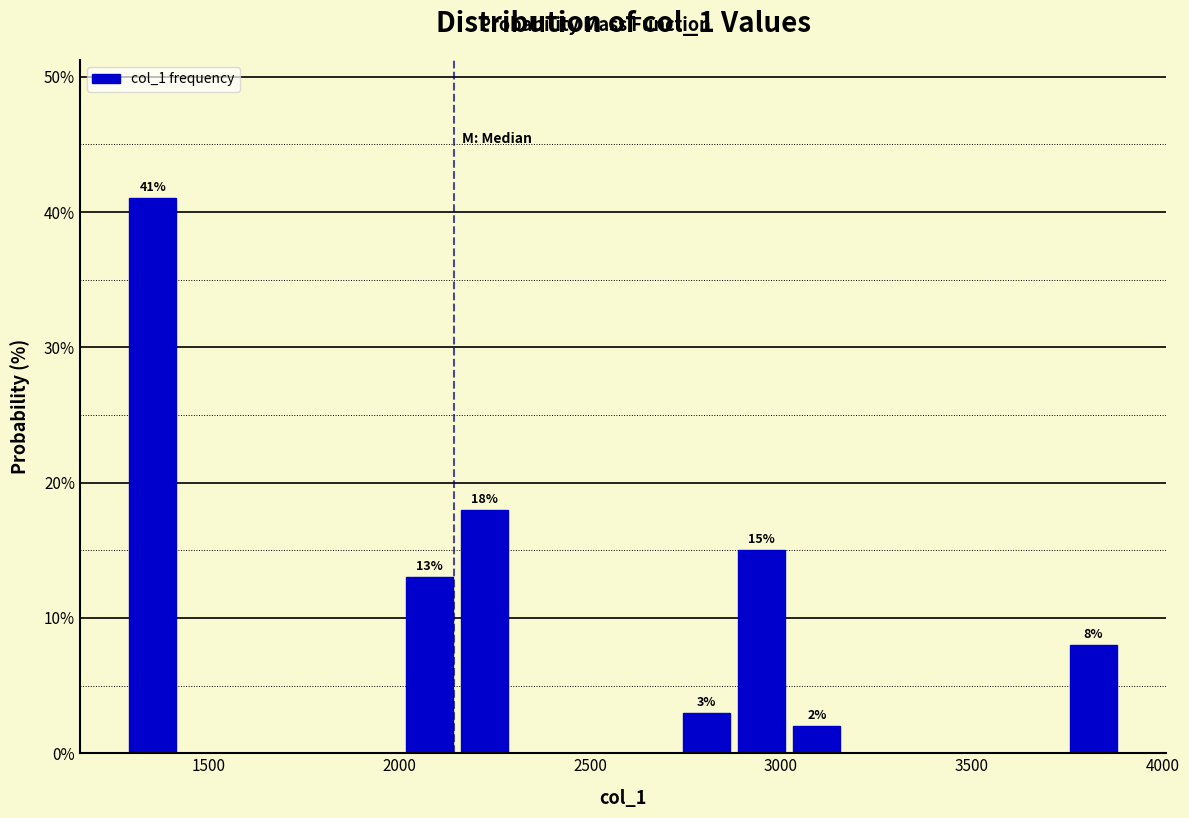

Read against the x-axis, roughly where is the centre of the tallest bar?

1350